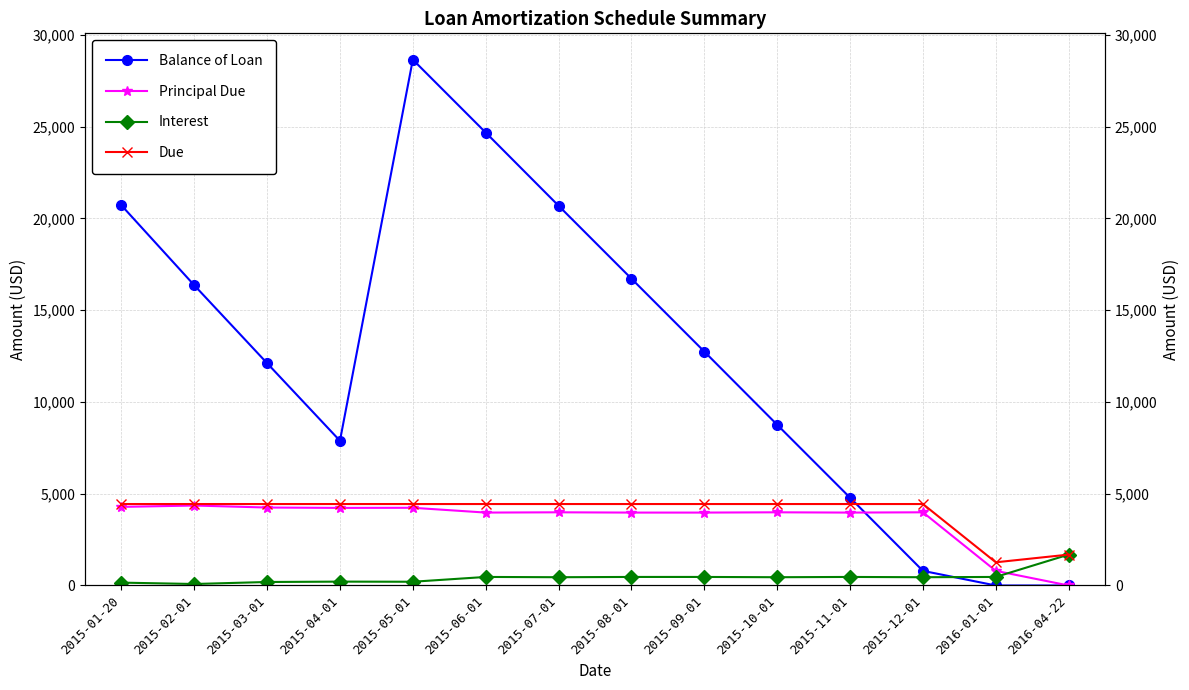

True or false: Principal Due and Due cross at least once.

False